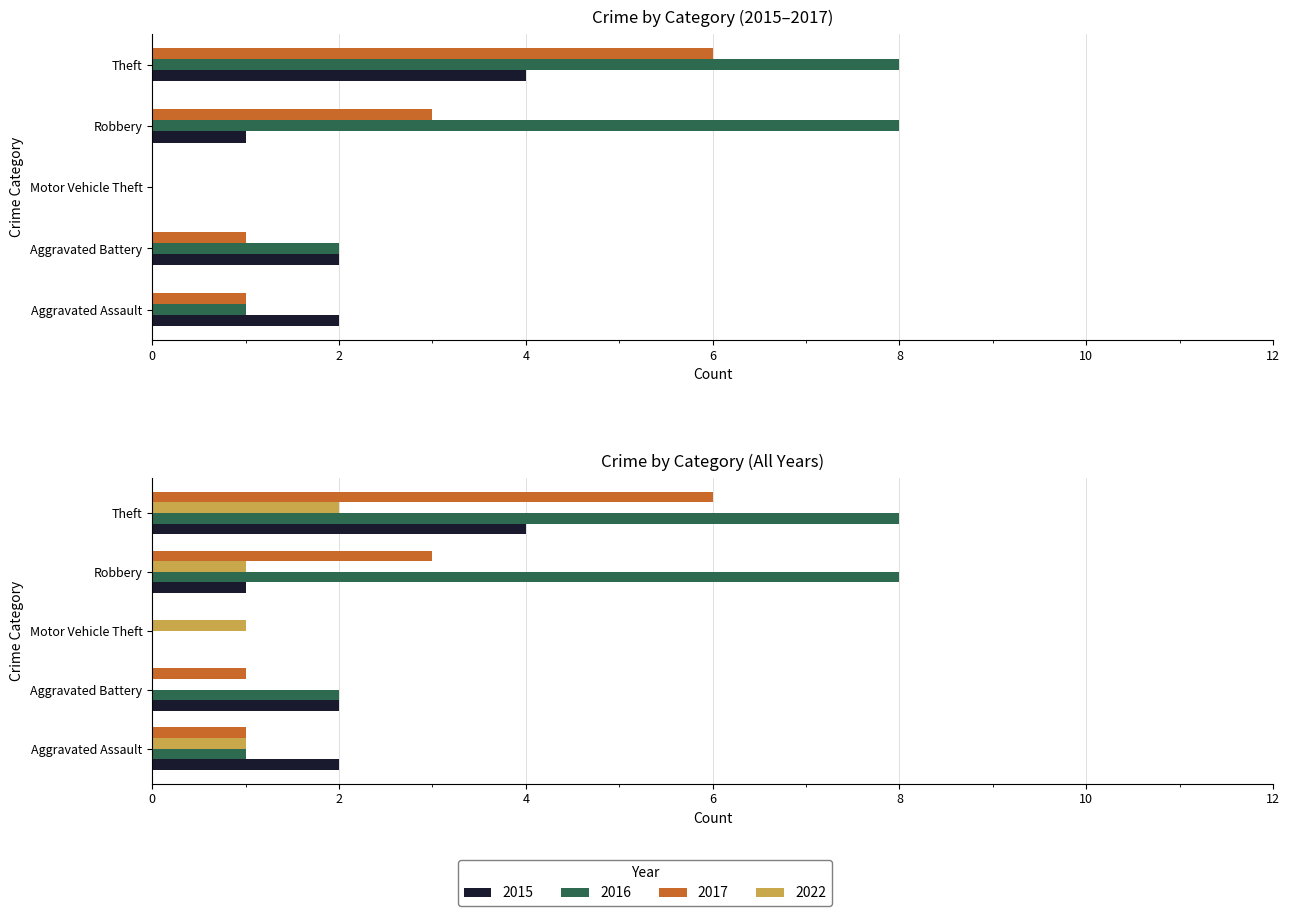

Which series has the largest range (max minus min)?

2016